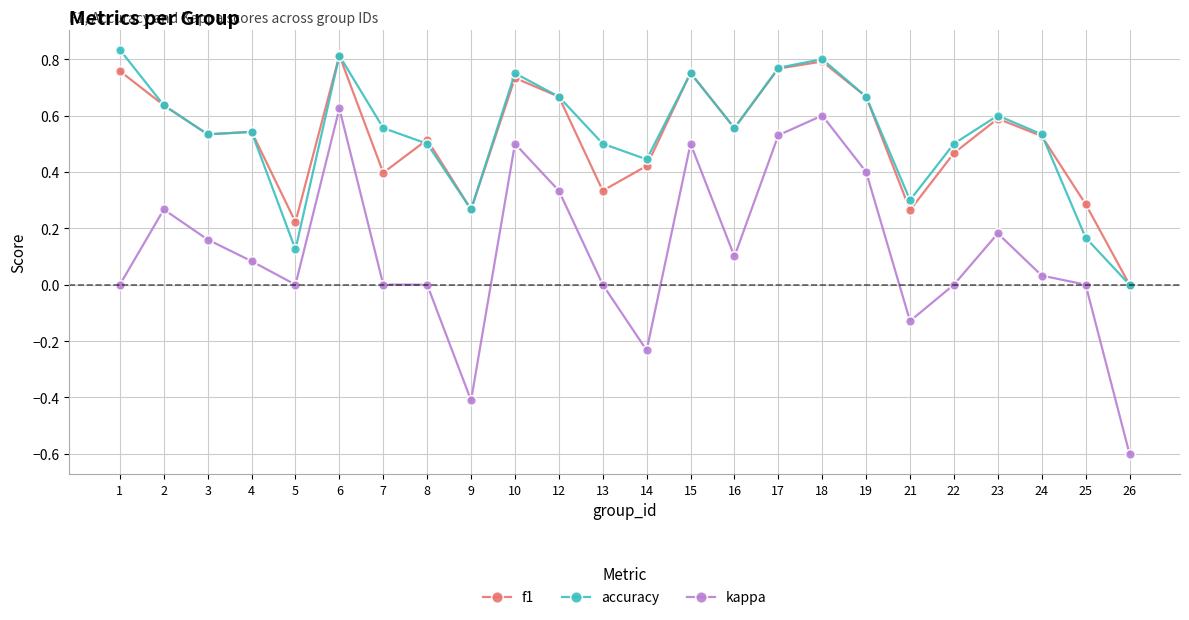

True or false: kappa has more than 1 points higher than both neighbors.

True